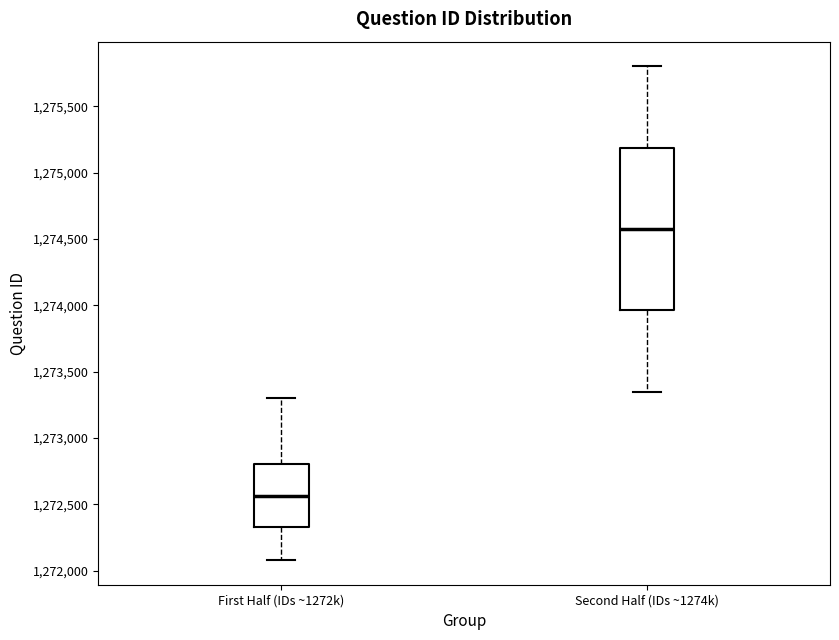

Which box is the tallest, from its lower edge to its upper edge?

Second Half (IDs ~1274k)